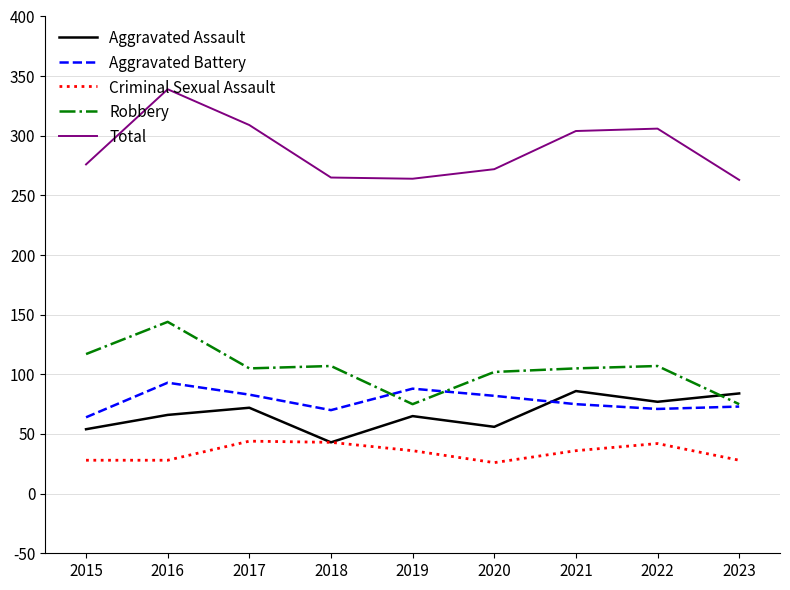

Does the chart have visible grid lines?

Yes